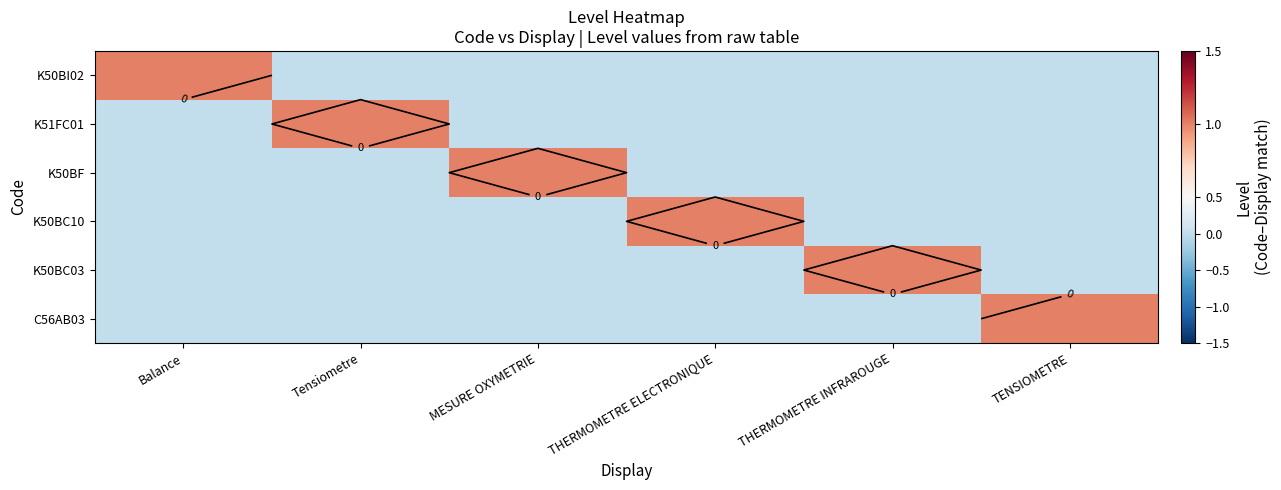

Which series changed the most between Balance and MESURE OXYMETRIE?

K50BI02